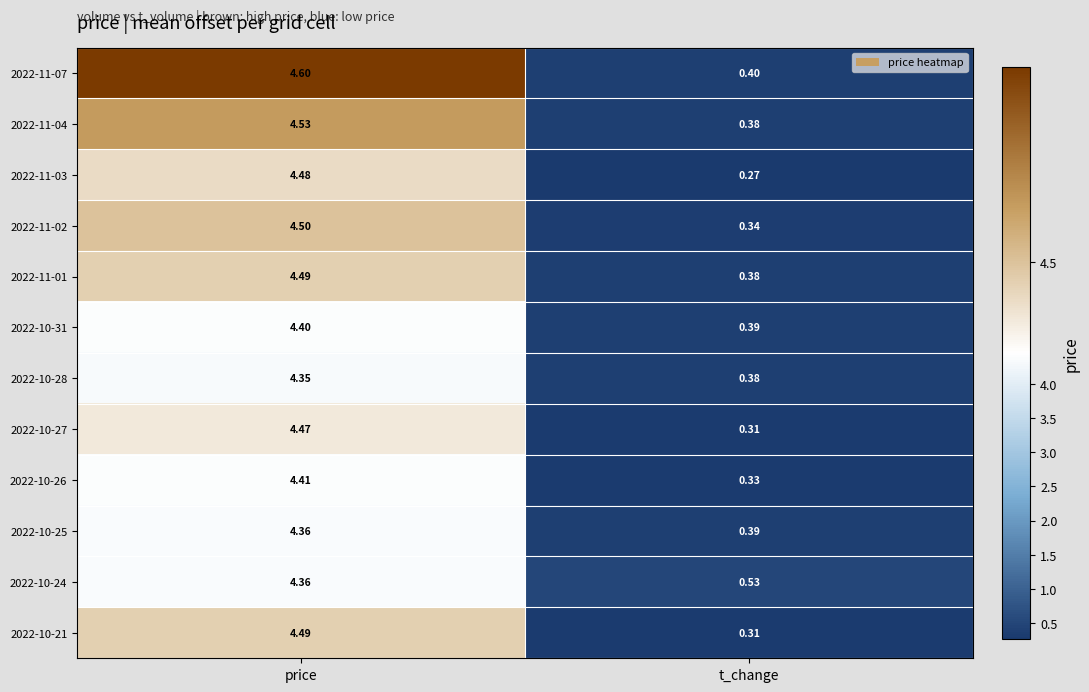

At which label does 2022-10-21 first exceed 4?

price